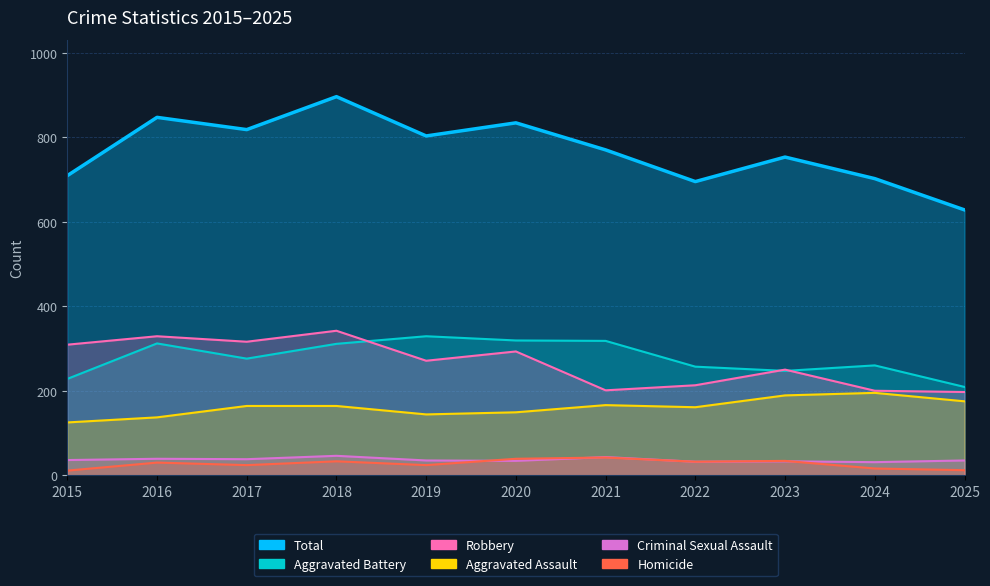

True or false: Aggravated Assault has a value of 149 at 2020.

True